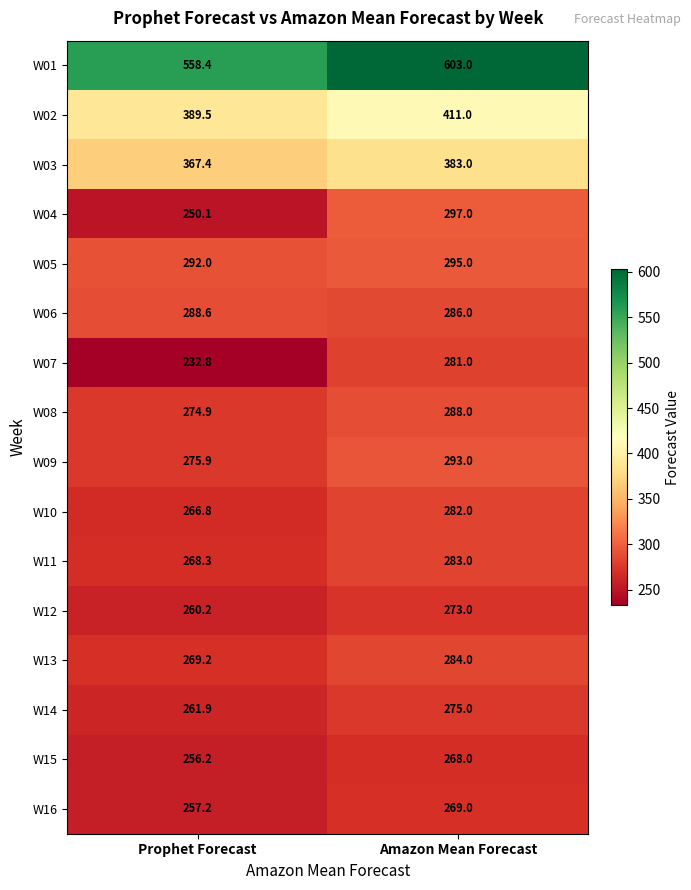

True or false: W14 has a value of 366.0 at Amazon Mean Forecast.

False